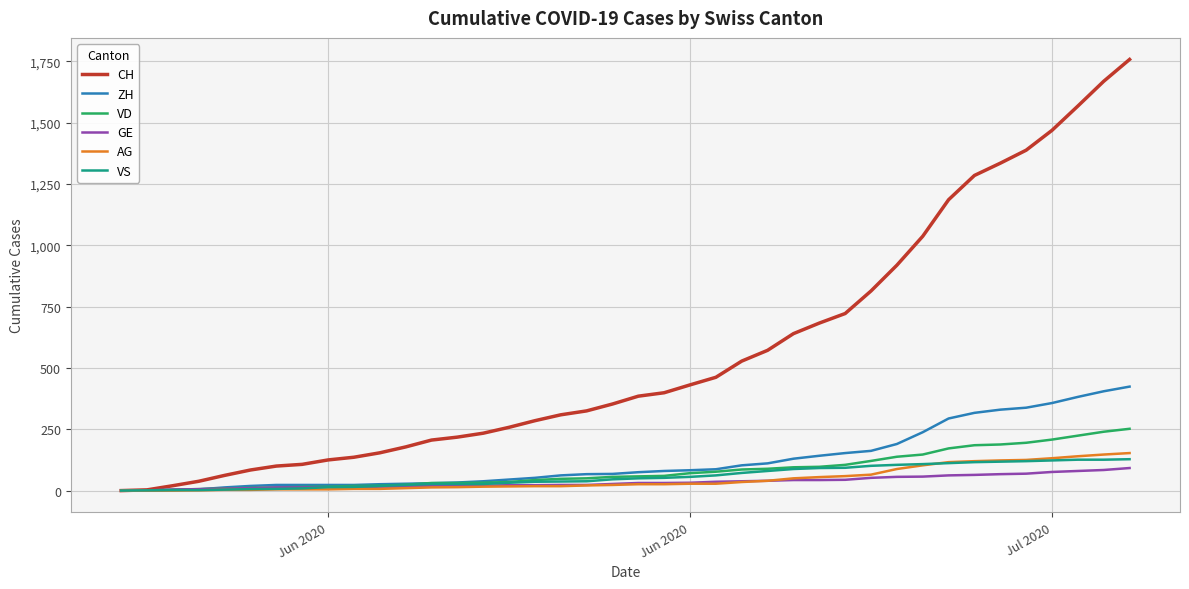

Which series has the largest range (max minus min)?

CH